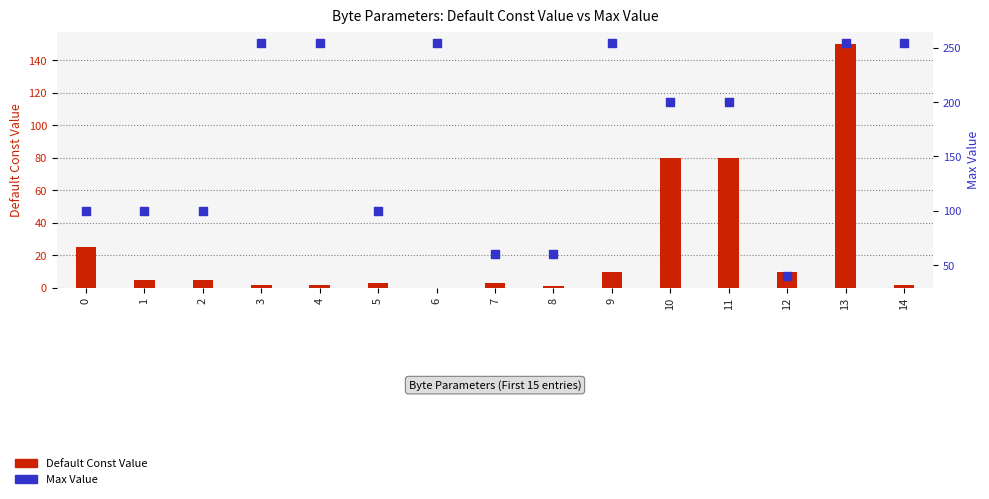

At how many categories does at least one series exceed 158?

8